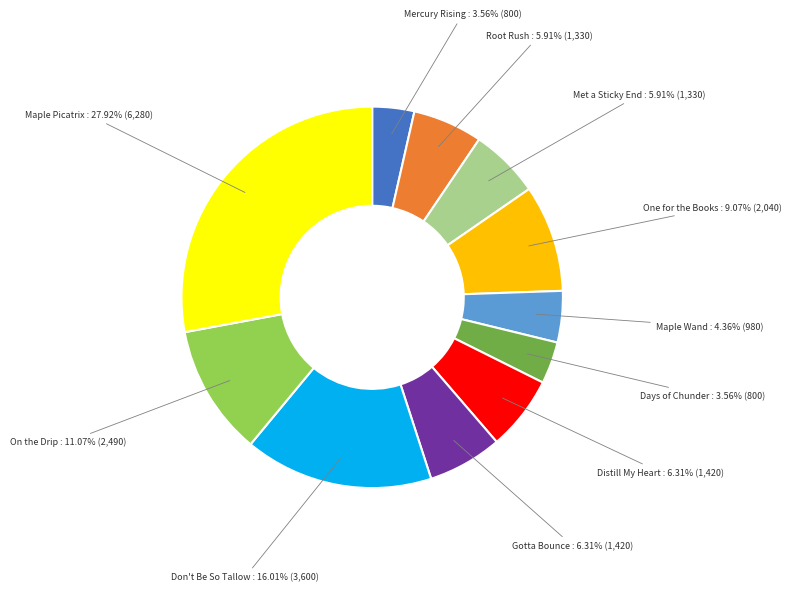

Does any single category account for the majority?

No